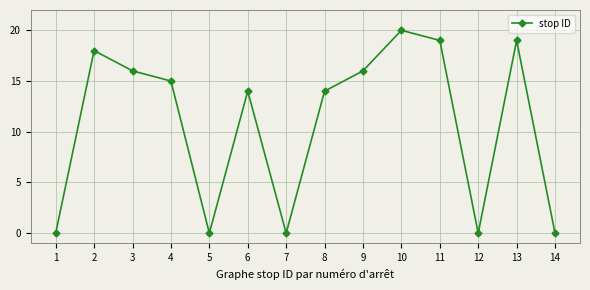

Count the number of categories in the chart.

14